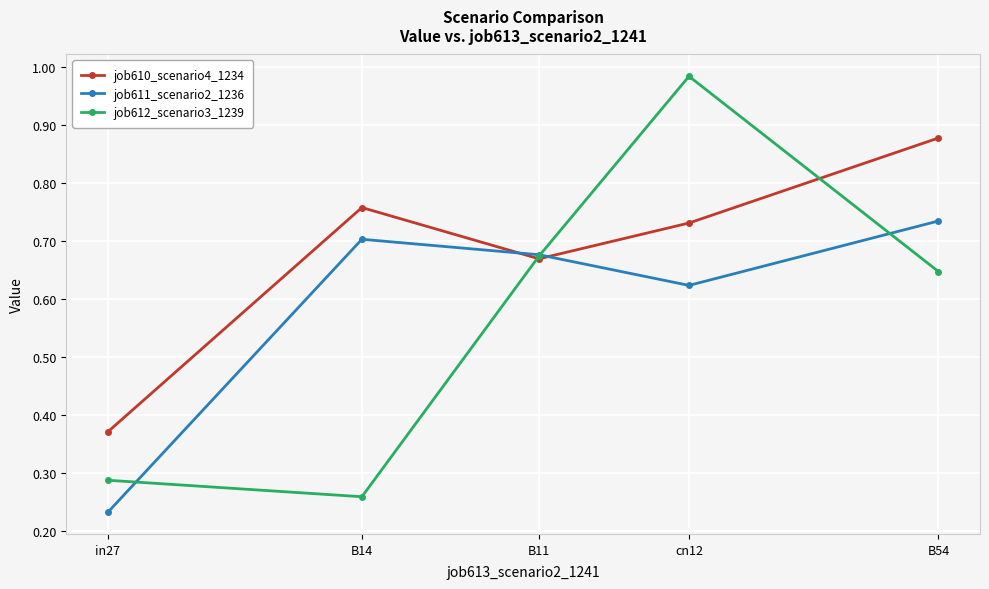

What position from the right is B11?

3